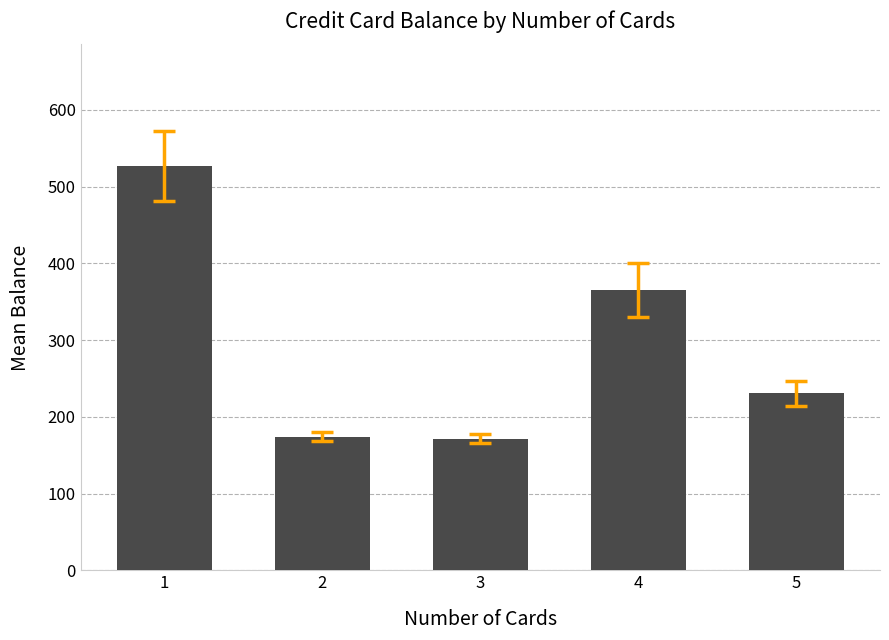

What is the average value?

293.9